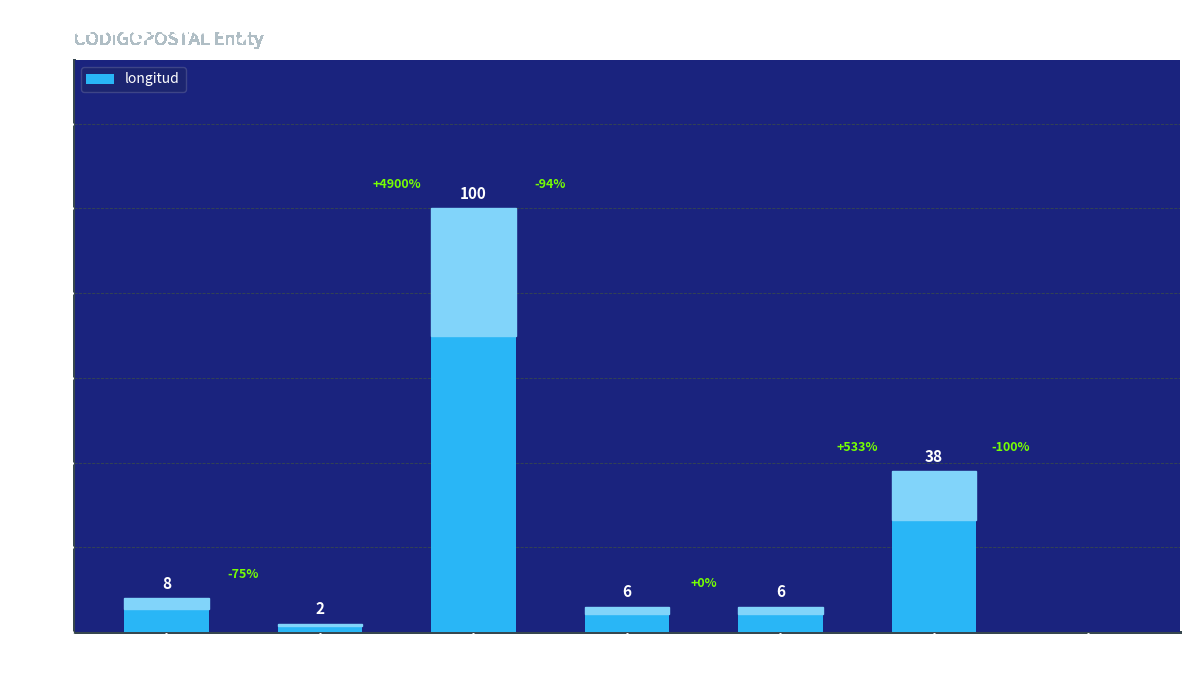

What is the greatest value displayed?

100